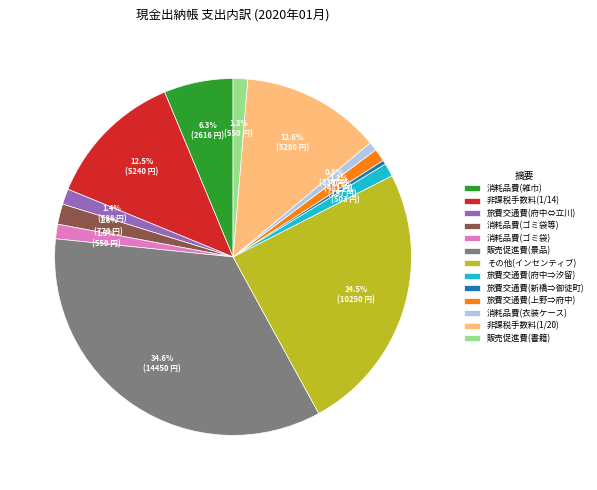

Which category has the biggest portion of the pie?

販売促進費(景品)